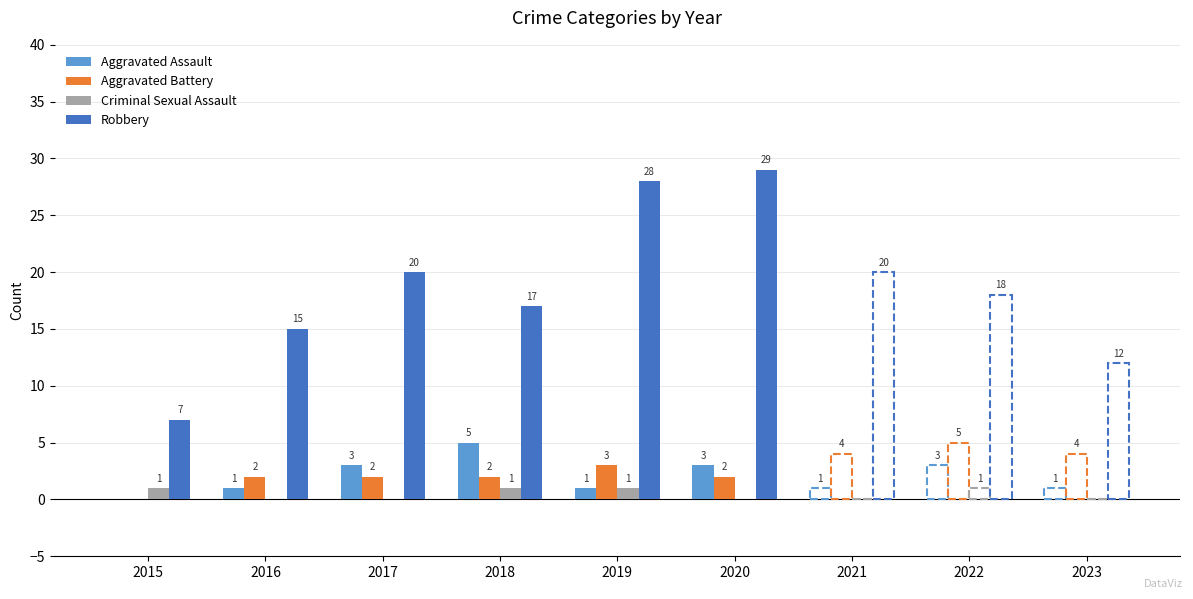

Count the Aggravated Assault values in the range 1 to 3.

4